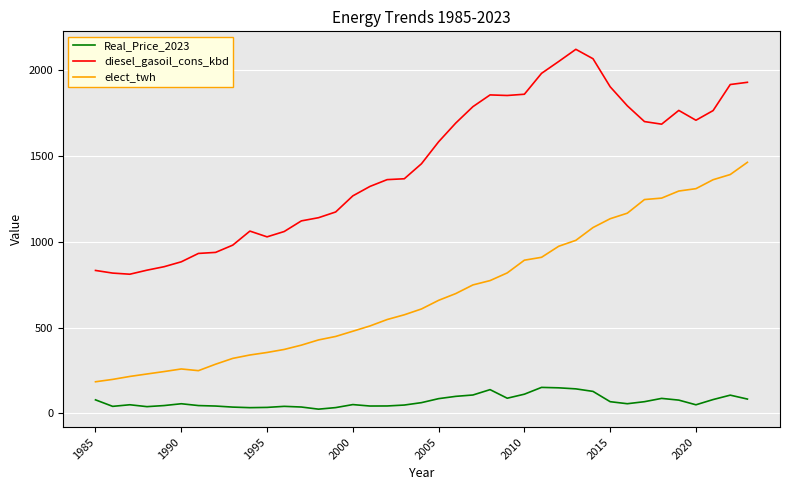

True or false: diesel_gasoil_cons_kbd and Real_Price_2023 cross at least once.

False